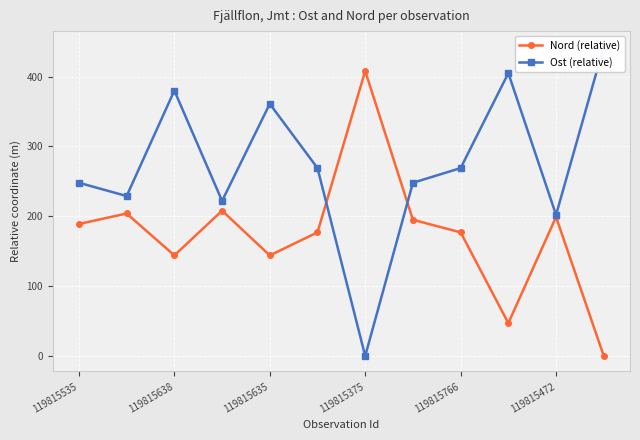

True or false: Nord (relative) has more than 0 points higher than both neighbors.

True